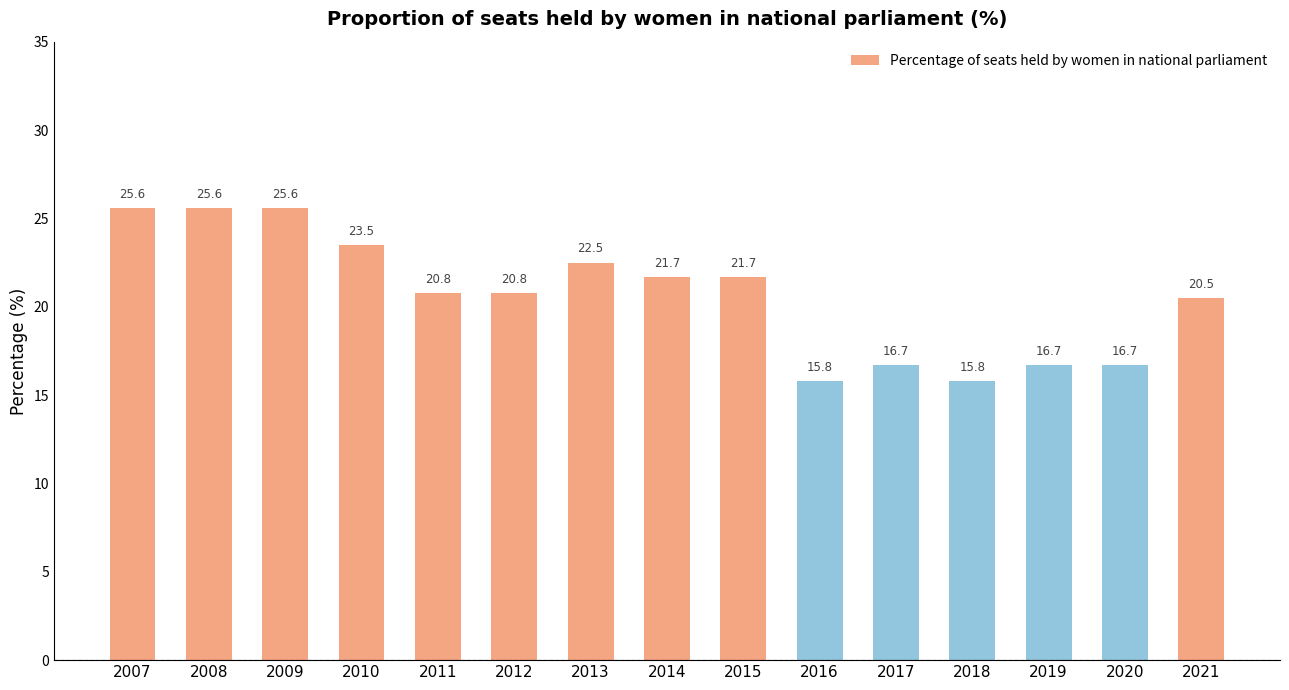

How many values are below 20?

5